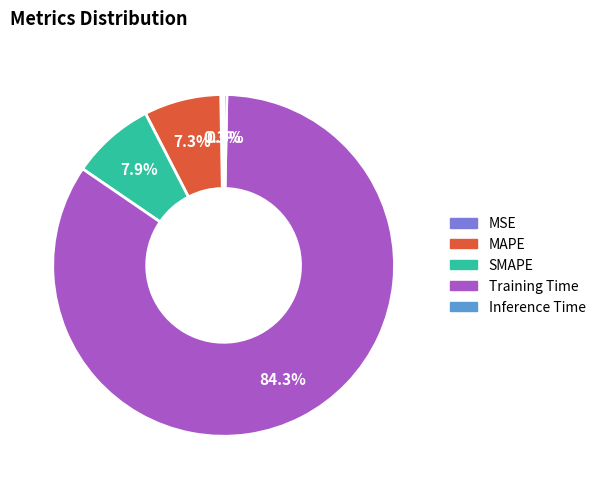

Which has a higher value, MAPE or Training Time?

Training Time